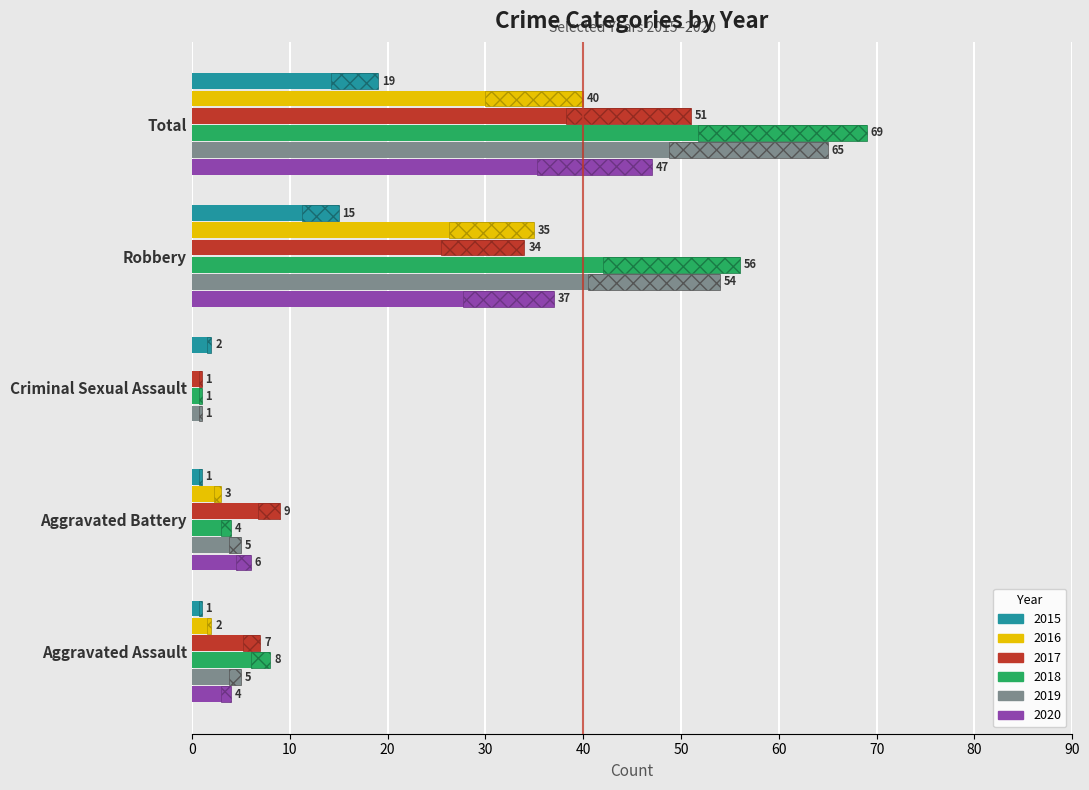

Are the bars grouped side by side (vs. stacked)?

Yes